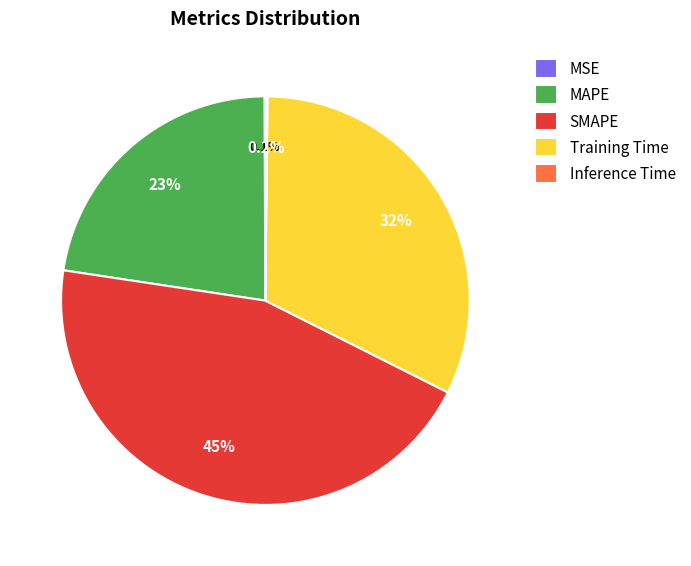

What is the largest slice in the pie chart?

SMAPE